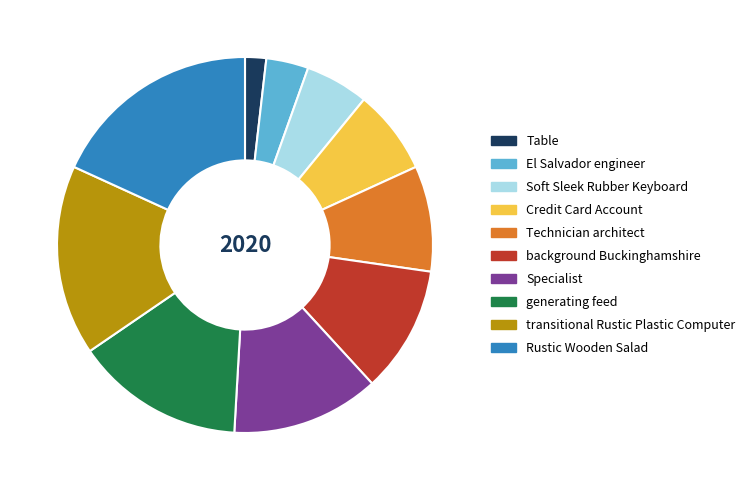

What is the smallest slice in the pie chart?

Table